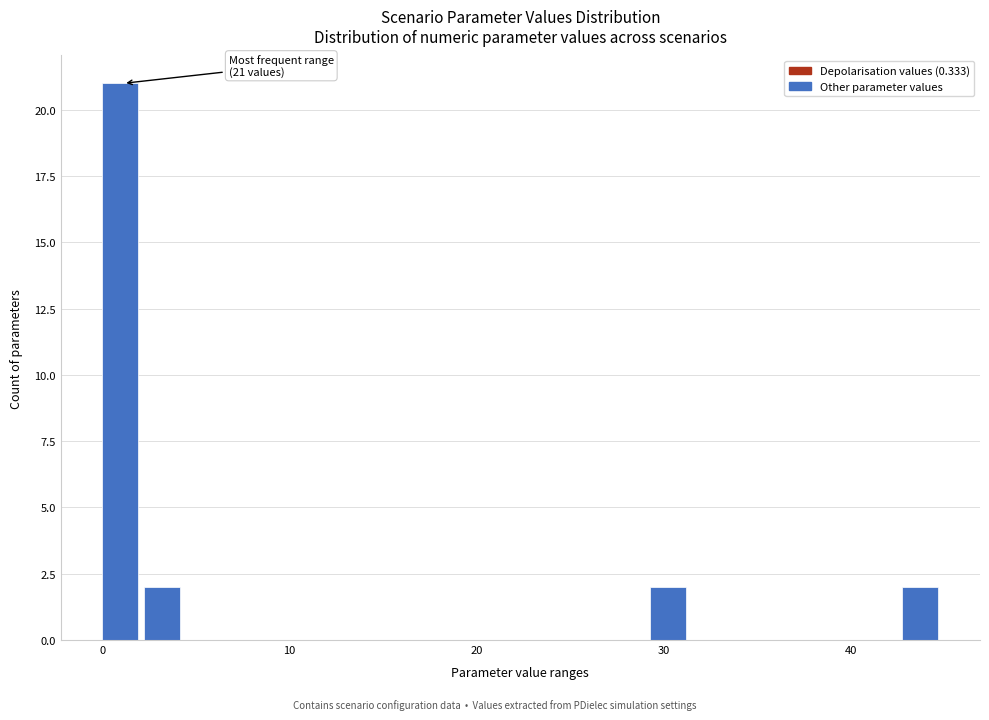

Around what value on the x-axis is the tallest bar? Give the approximate position of its centre, as read against the axis.

1